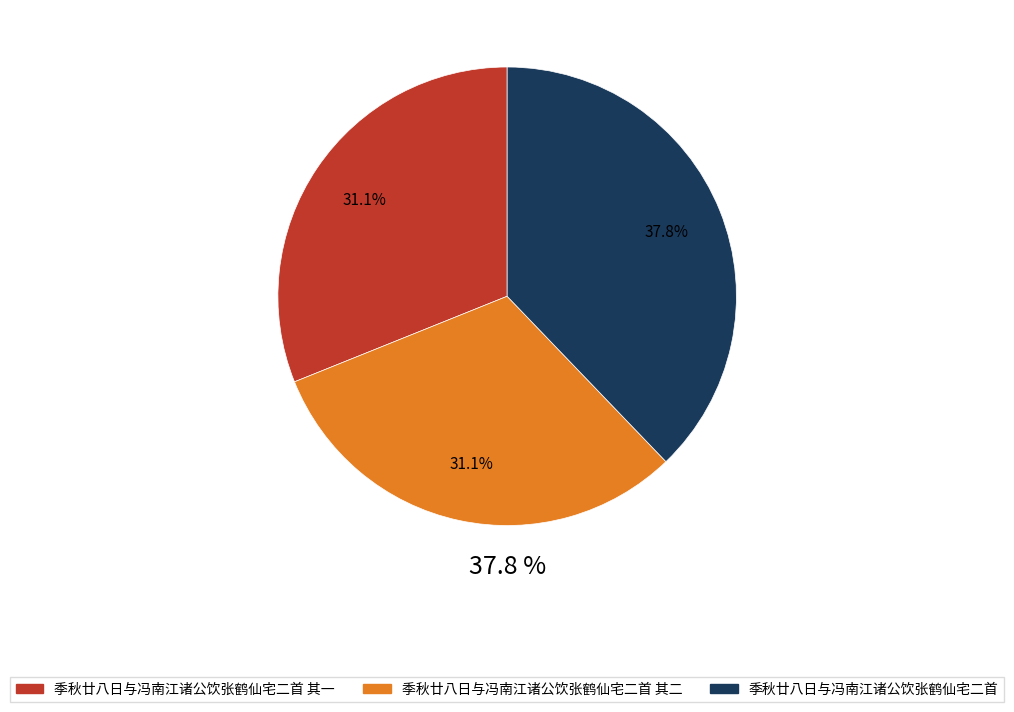

What percentage is the 季秋廿八日与冯南江诸公饮张鹤仙宅二首 slice, to the nearest percent?

38%